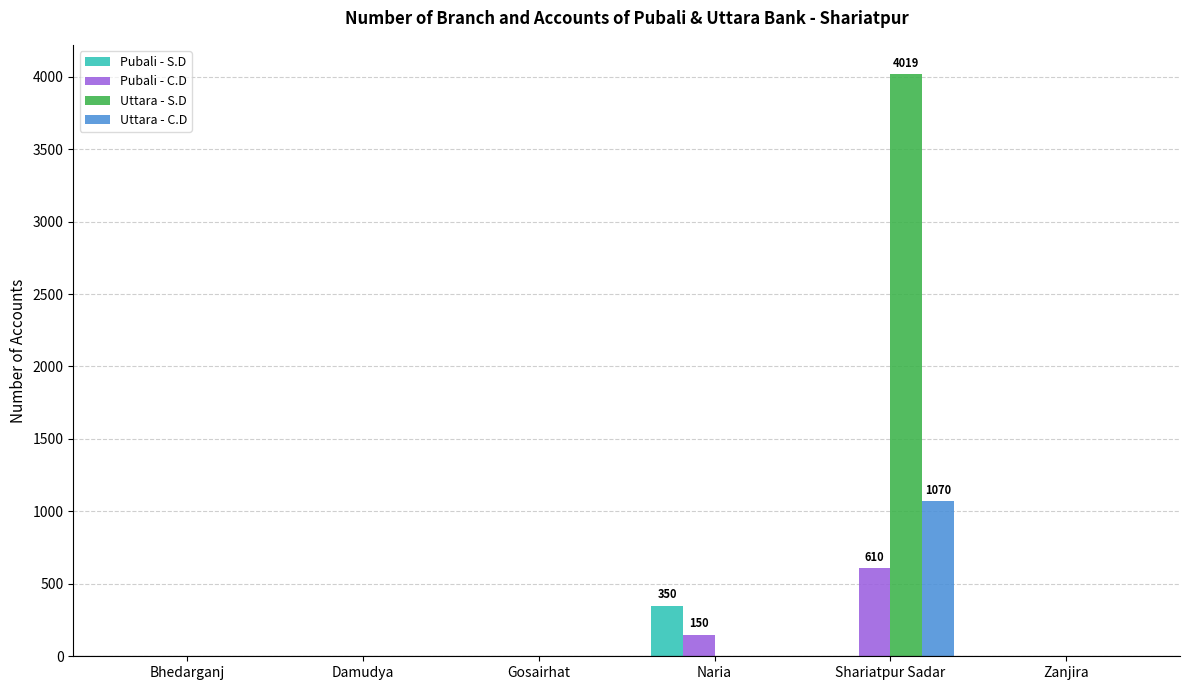

How many categories are shown in the chart?

6